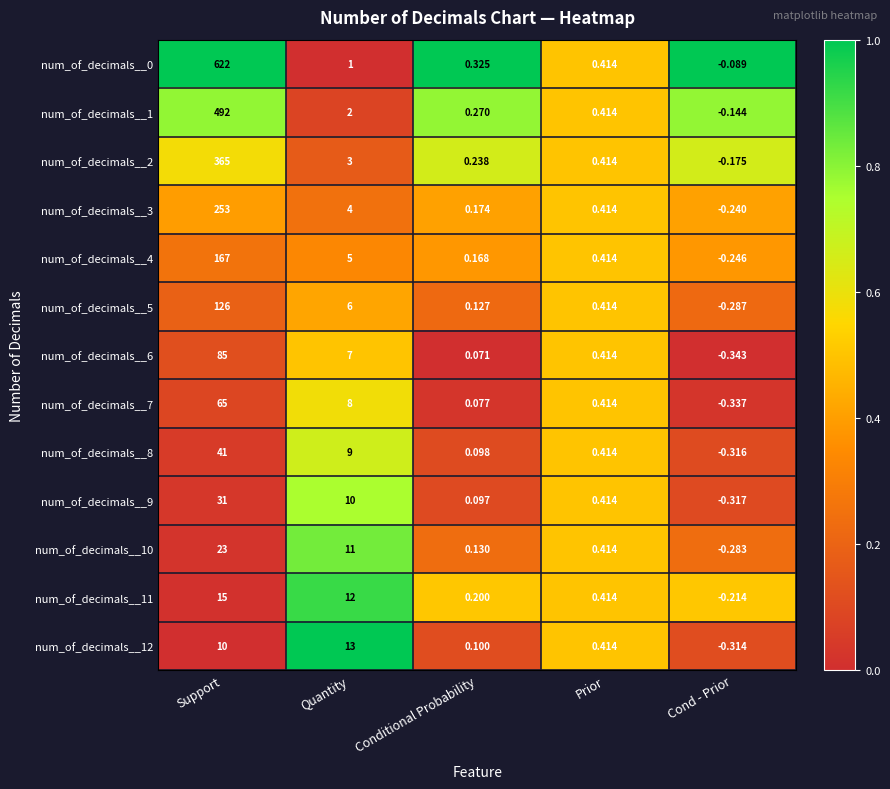

Which category has the highest value in the num_of_decimals__2 series?

Support